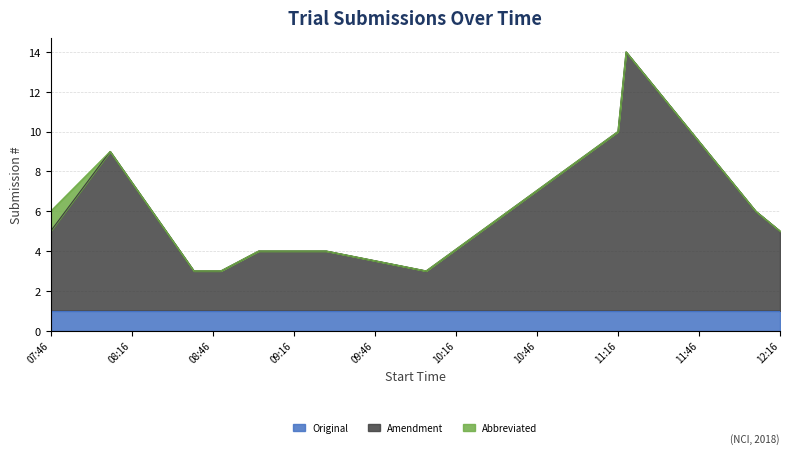

What are all the series names shown in the legend?

Original, Amendment, Abbreviated